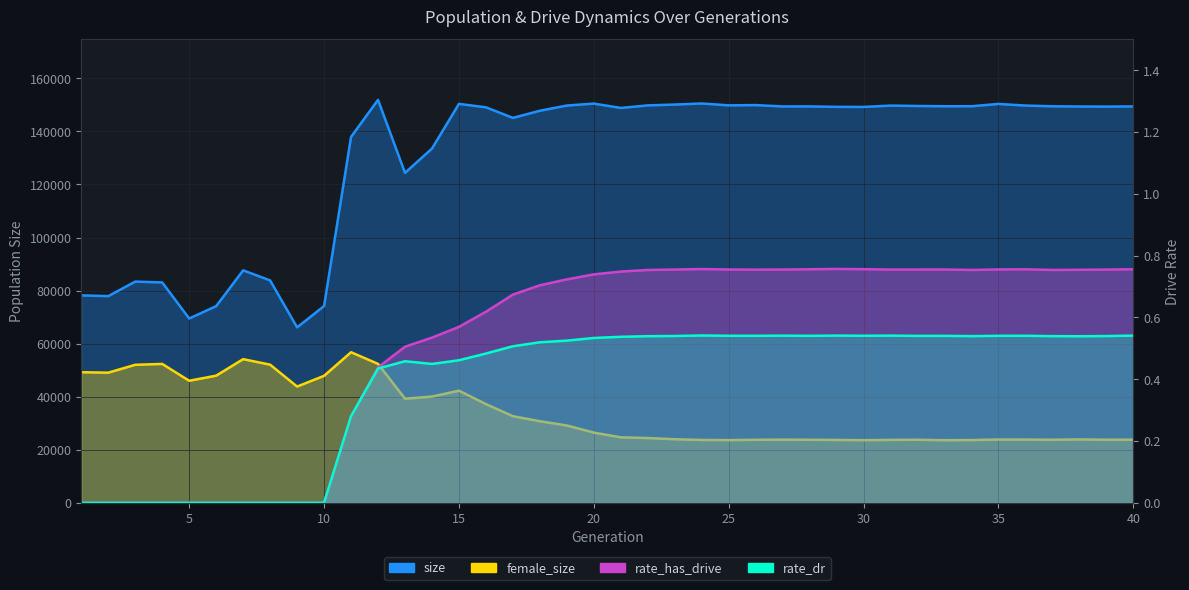

True or false: female_size and size cross at least once.

False